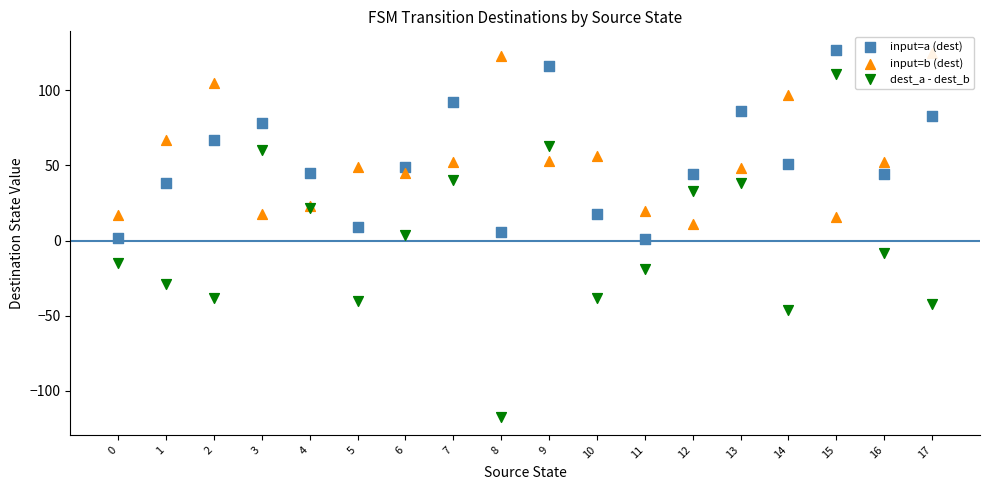

At how many categories does at least one series exceed 118?

3